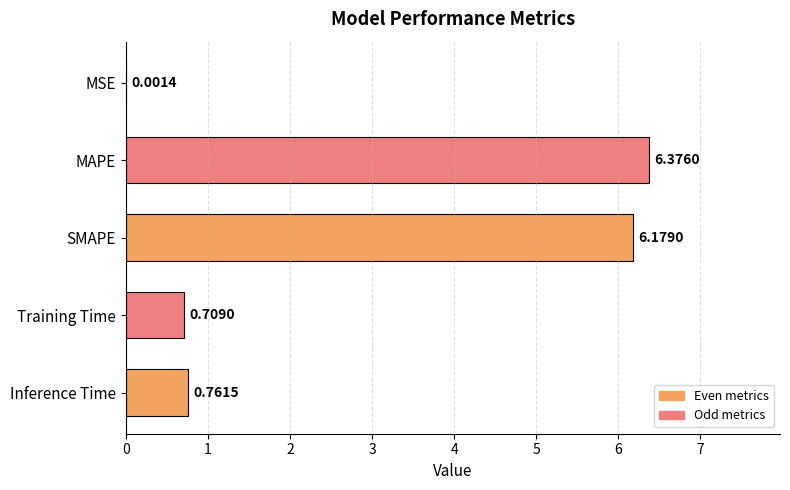

What is the sum of all values?

14.0